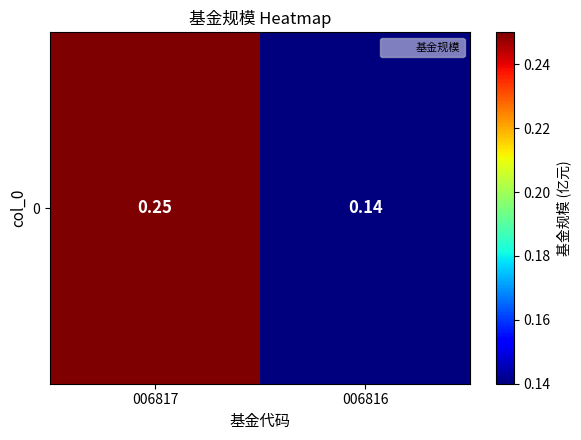

Where is the data nearest to the value 0?

006816